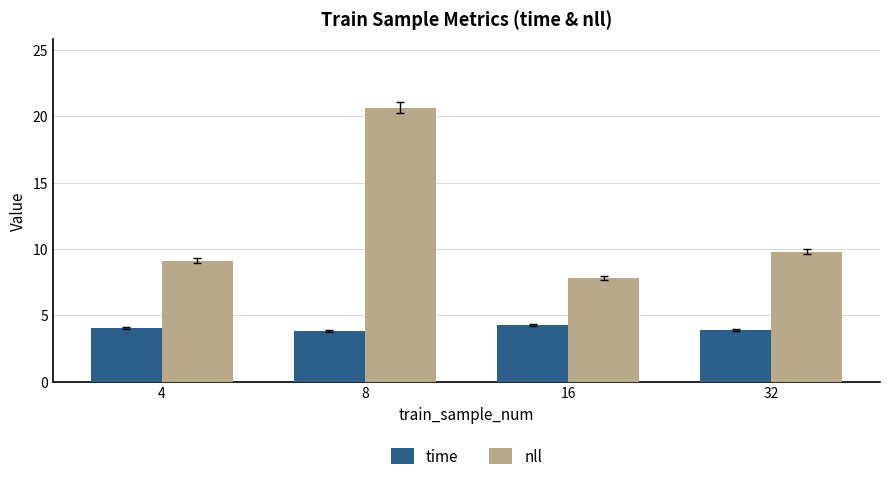

At which category is the sum across all series the highest?

8